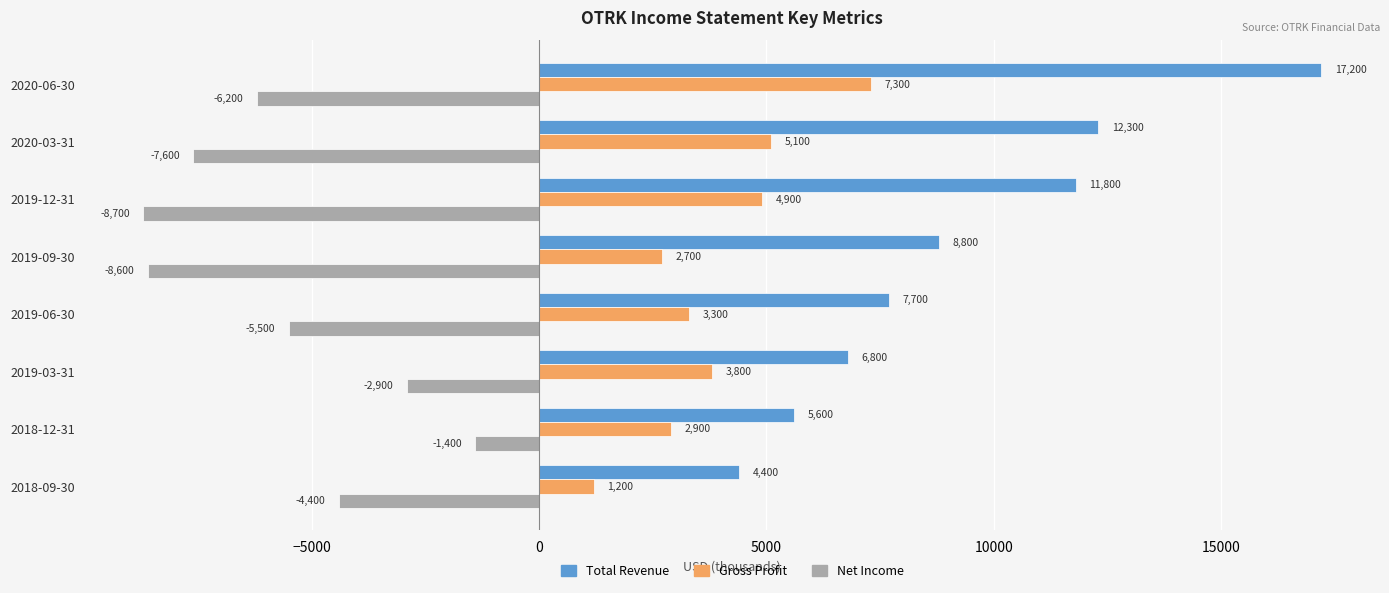

What is the minimum value shown in the chart?

-8700